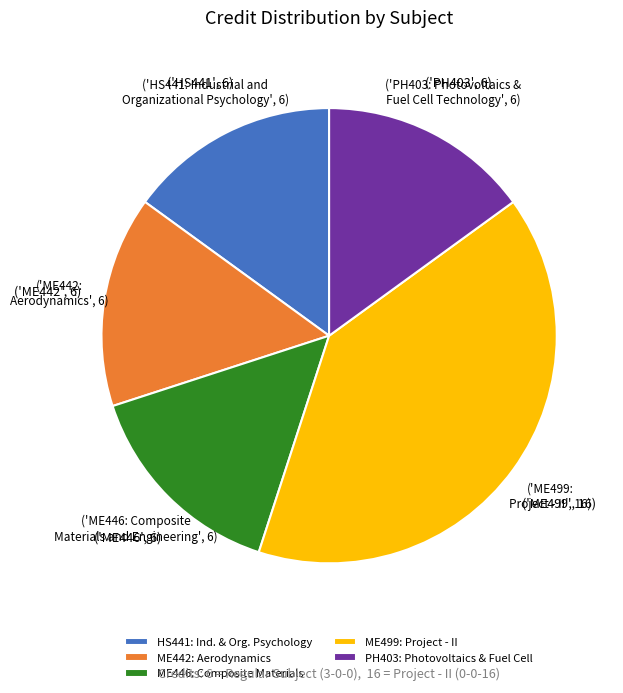

Do ME446: Composite Materials and PH403: Photovoltaics & Fuel Cell together represent more than half of the pie?

No